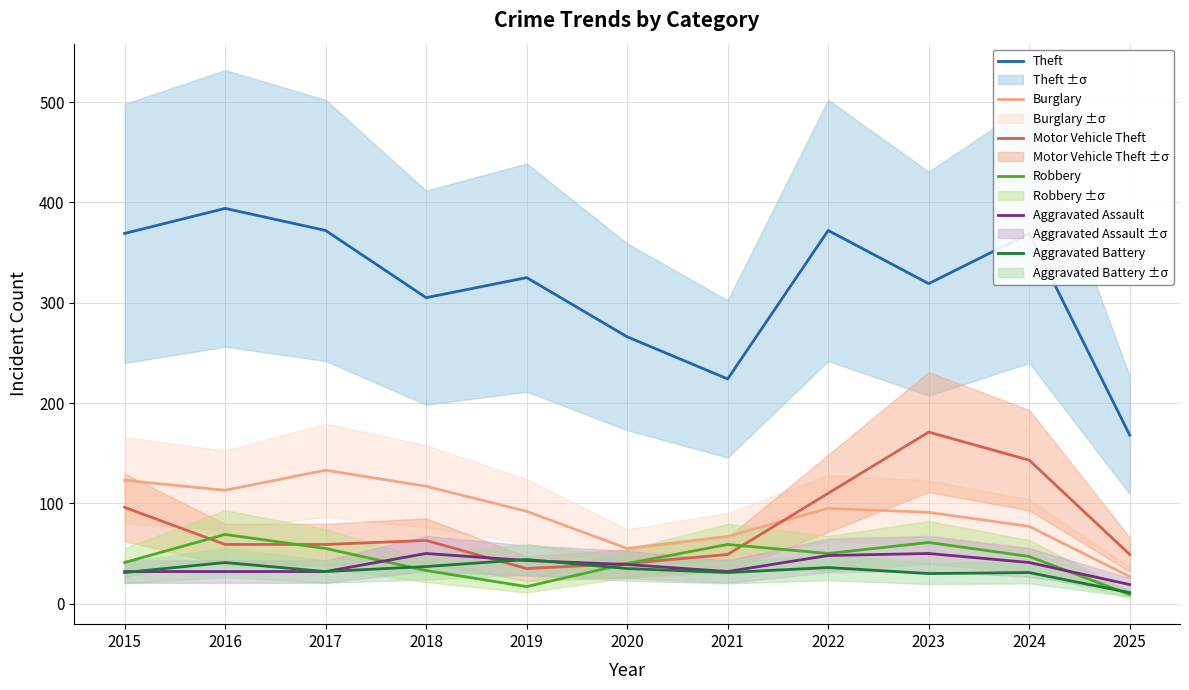

What is the smallest value displayed?

9